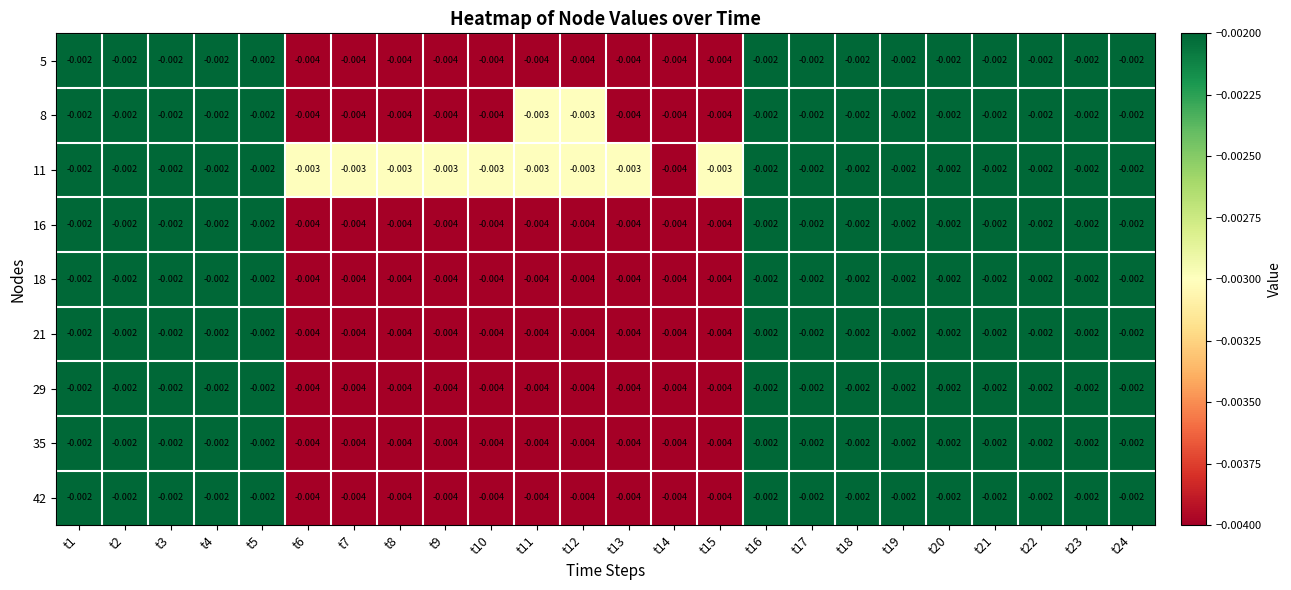

Is the value of 16 at t10 greater than the value of 42 at t5?

No